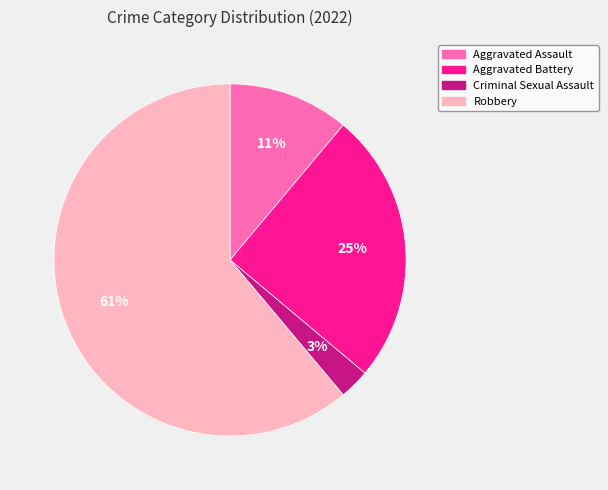

Which has a higher value, Aggravated Assault or Criminal Sexual Assault?

Aggravated Assault